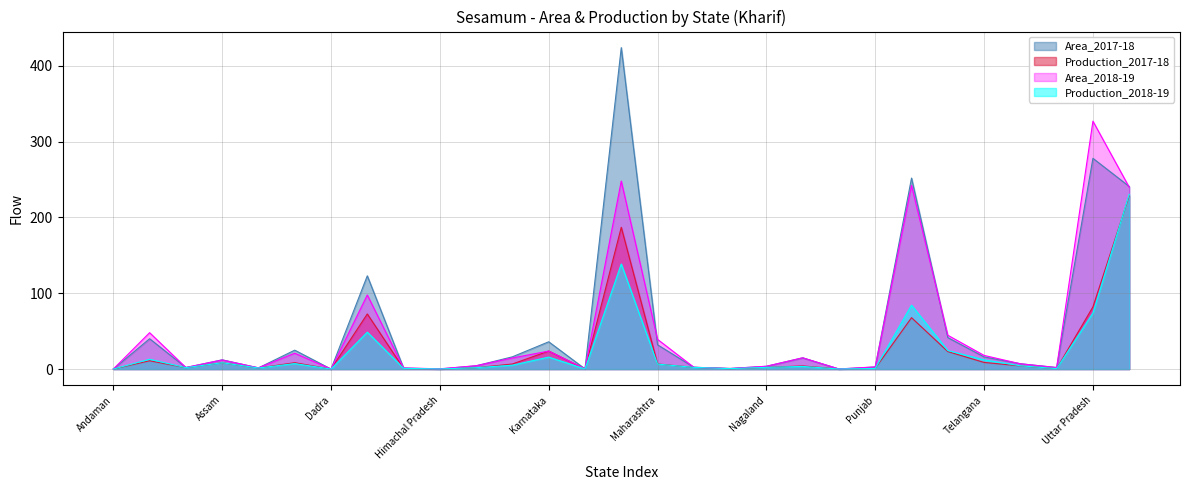

True or false: Production_2018-19 and Area_2017-18 intersect in this chart.

True